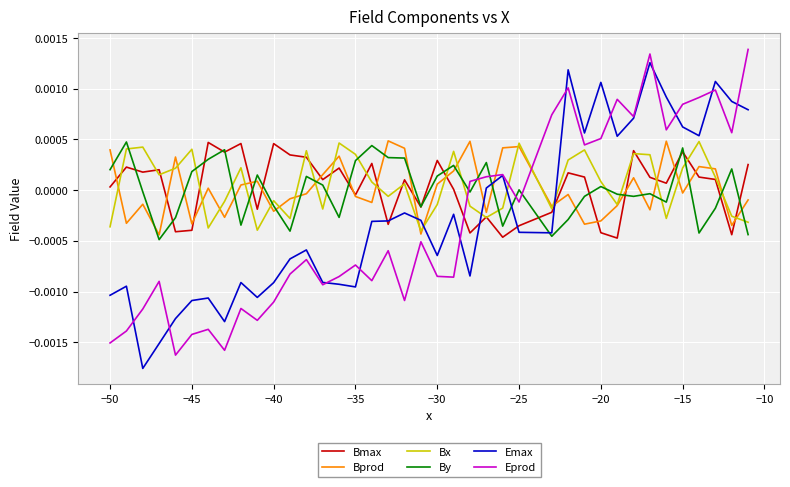

How many categories are shown in the chart?

39